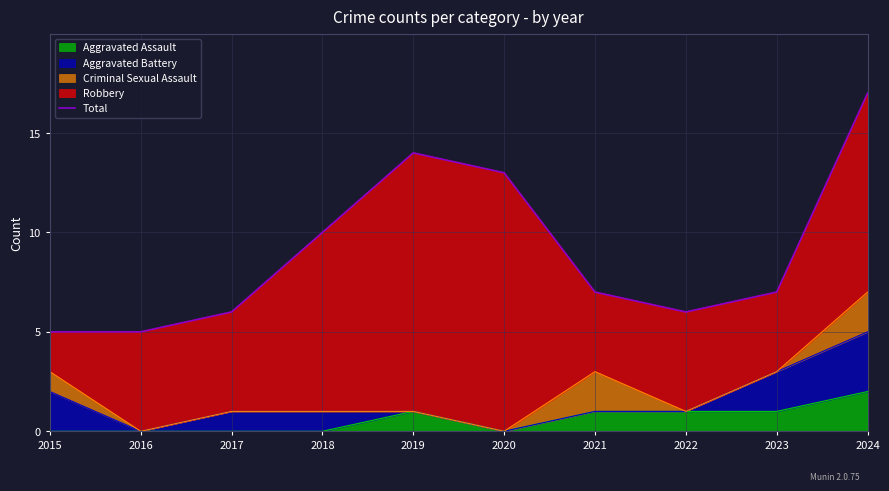

True or false: the data shows 5 at 2016.

True